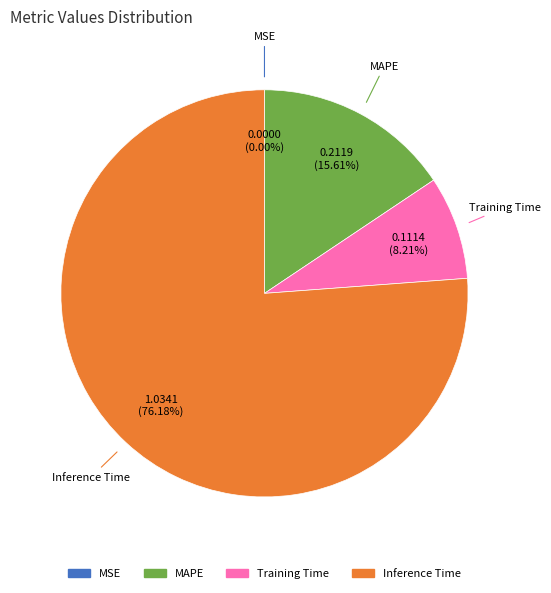

Is there any slice that represents more than half of the pie?

Yes